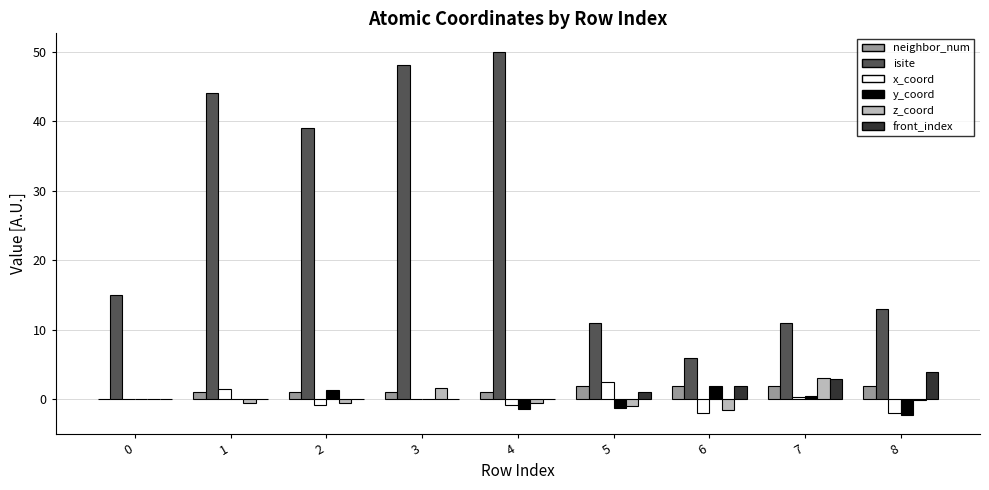

What is the greatest value displayed?

50.0